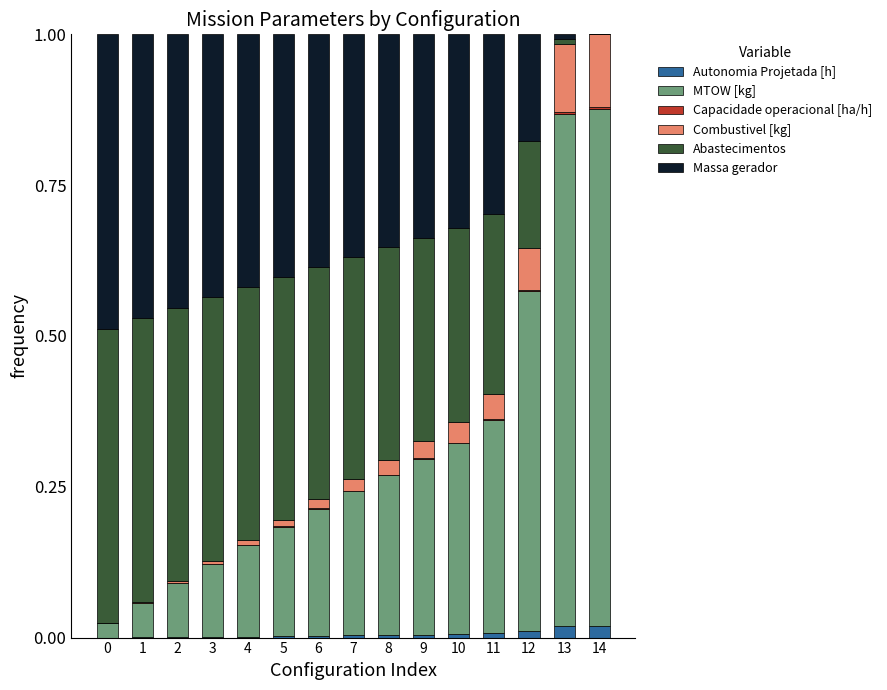

Which series has the largest range (max minus min)?

MTOW [kg]